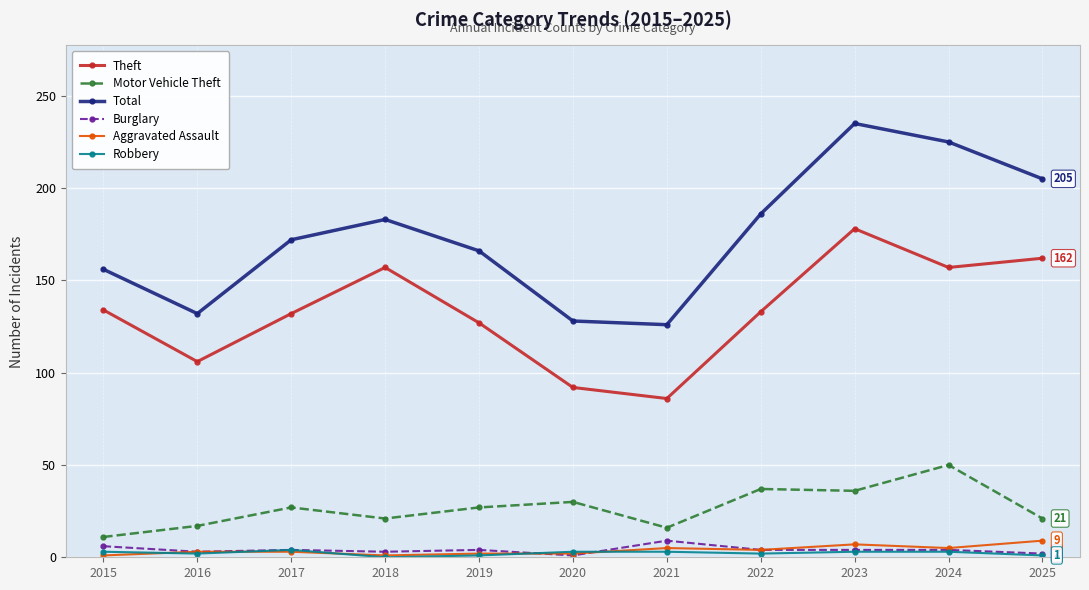

Which series changed the most between 2017 and 2024?

Total